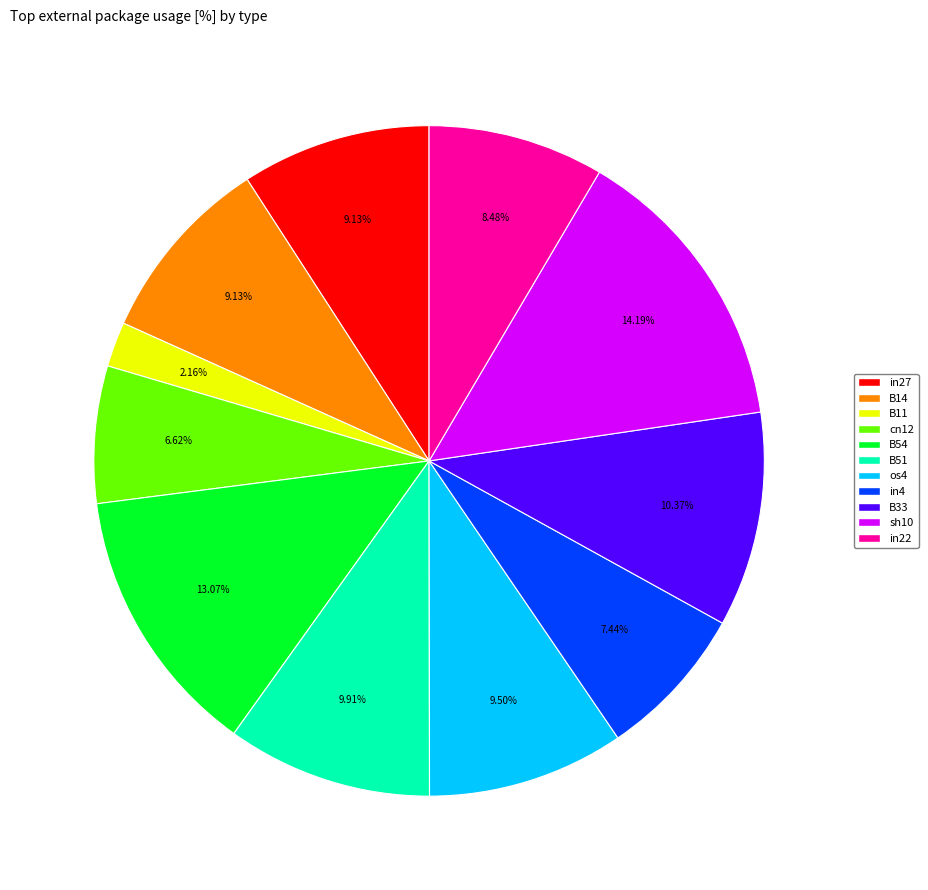

Does B51 represent more than half of the total?

No